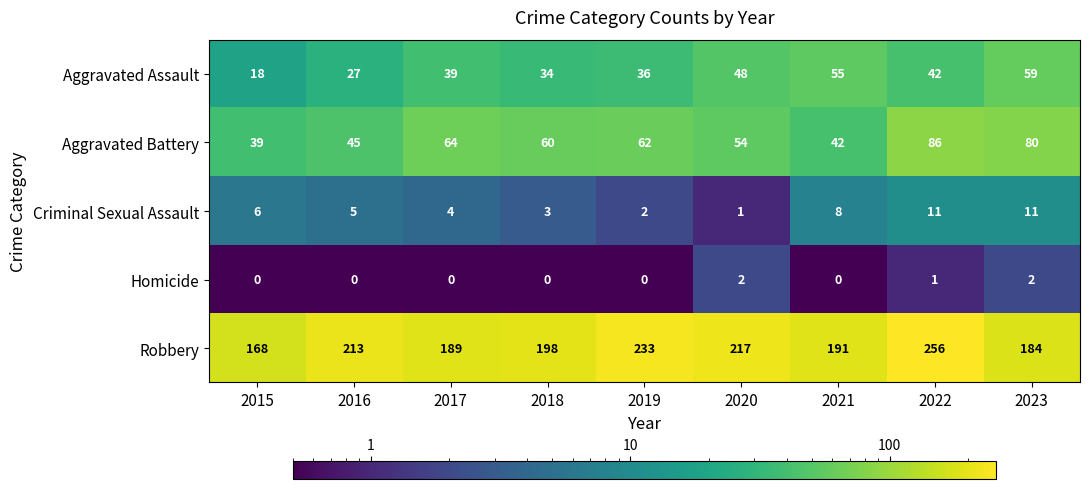

Where is Criminal Sexual Assault nearest to the value 6?

2015